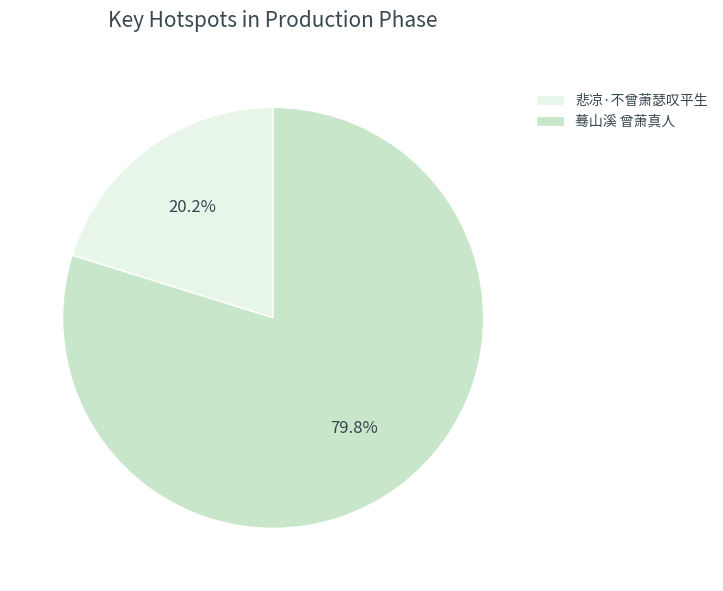

Rank the categories by value from highest to lowest.

蓦山溪 曾萧真人, 悲凉·不曾萧瑟叹平生